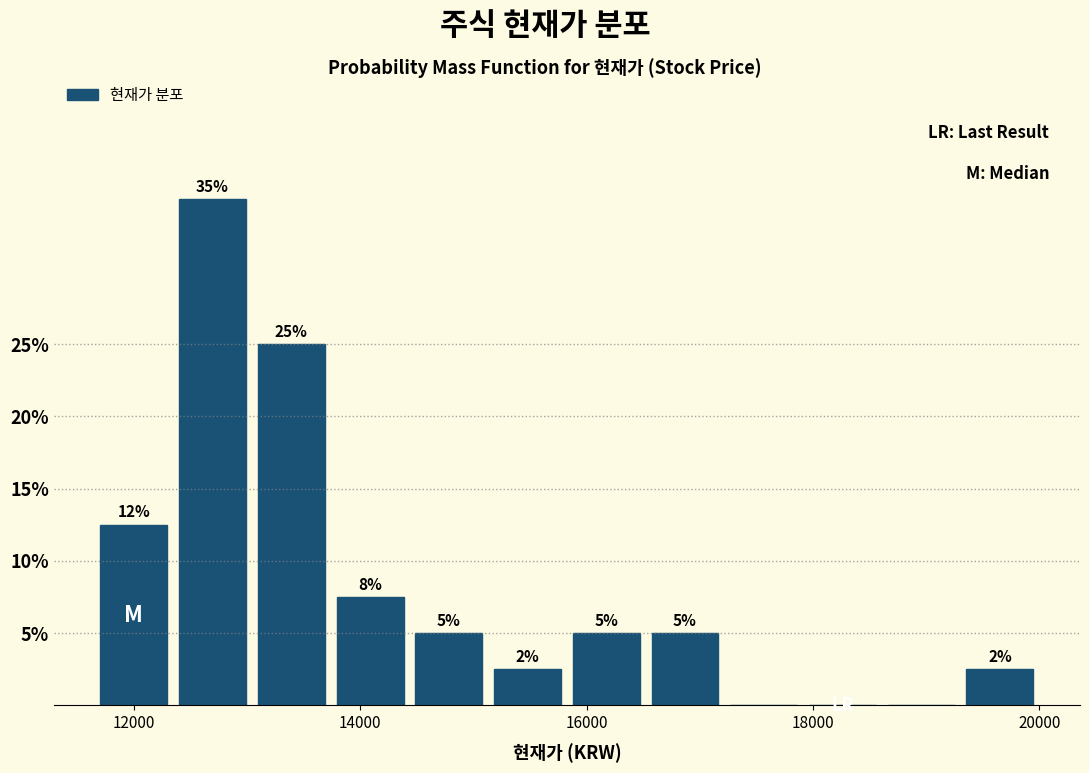

Read against the x-axis, roughly where is the centre of the tallest bar?

12600